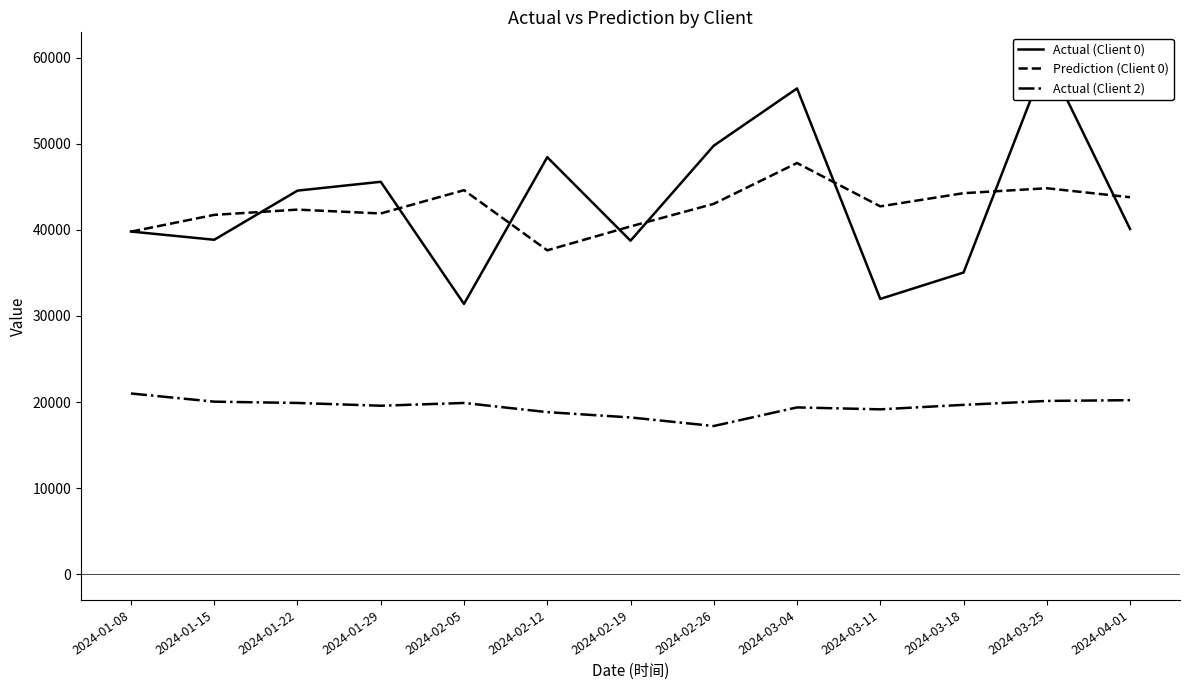

What are all the series names shown in the legend?

Actual (Client 0), Prediction (Client 0), Actual (Client 2)